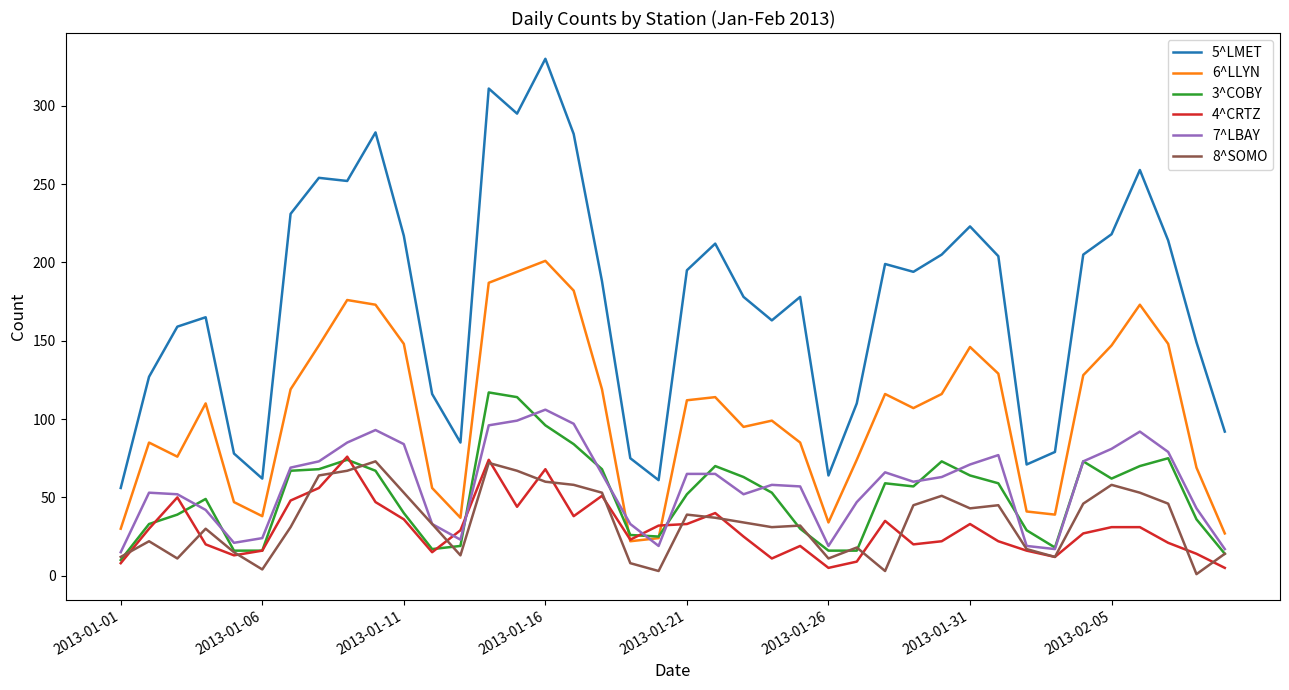

Which series has the largest total across all categories?

5^LMET